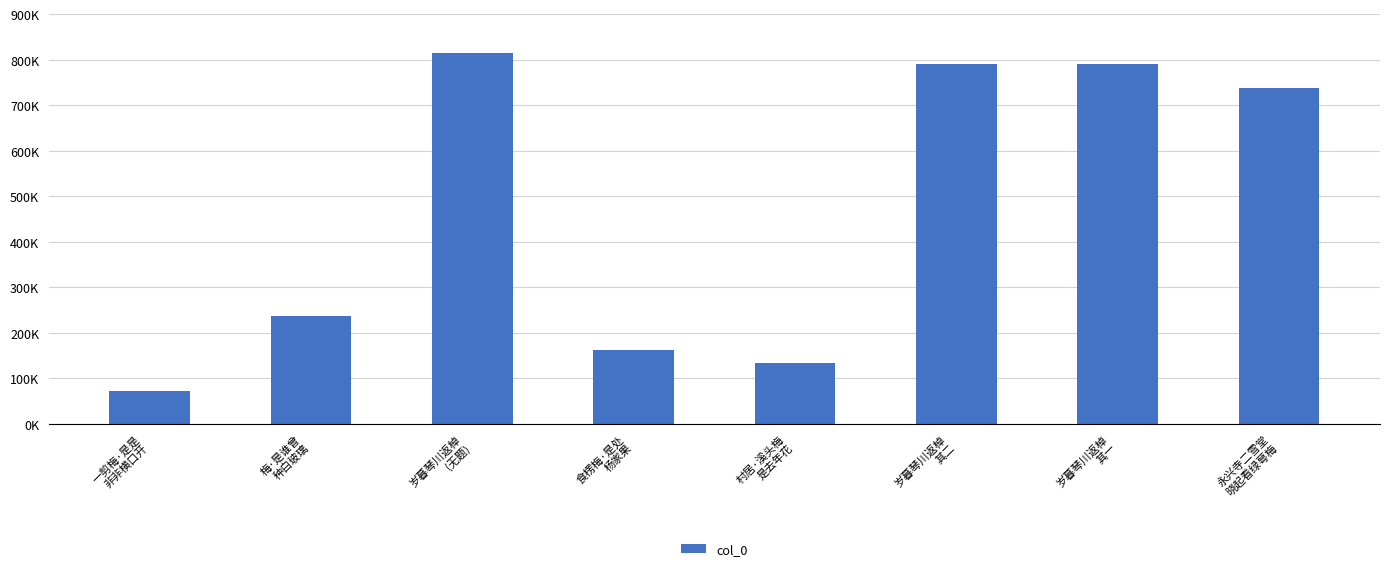

What is the smallest value displayed?

71602